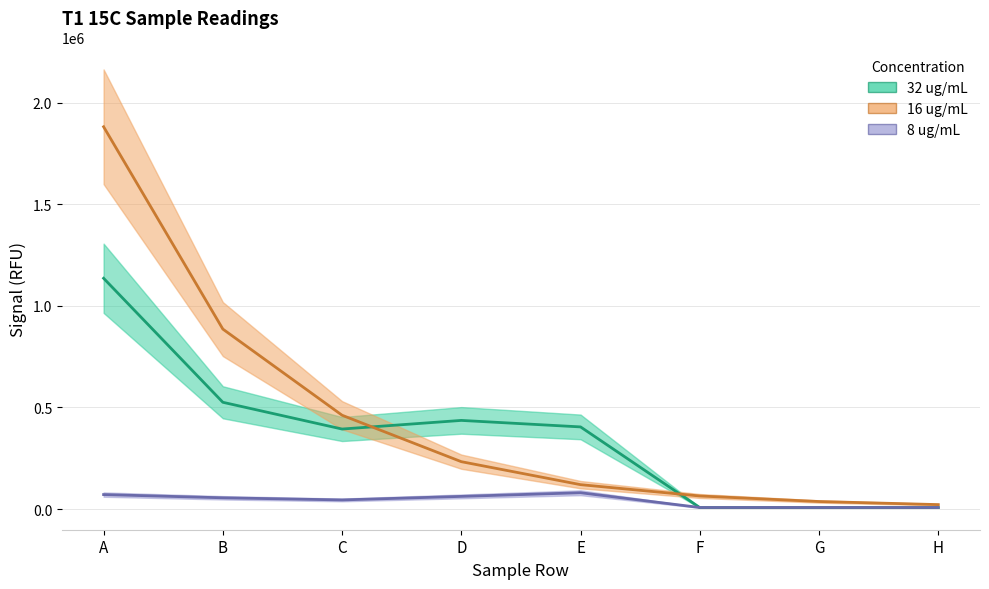

Between E and H, which is larger?

E